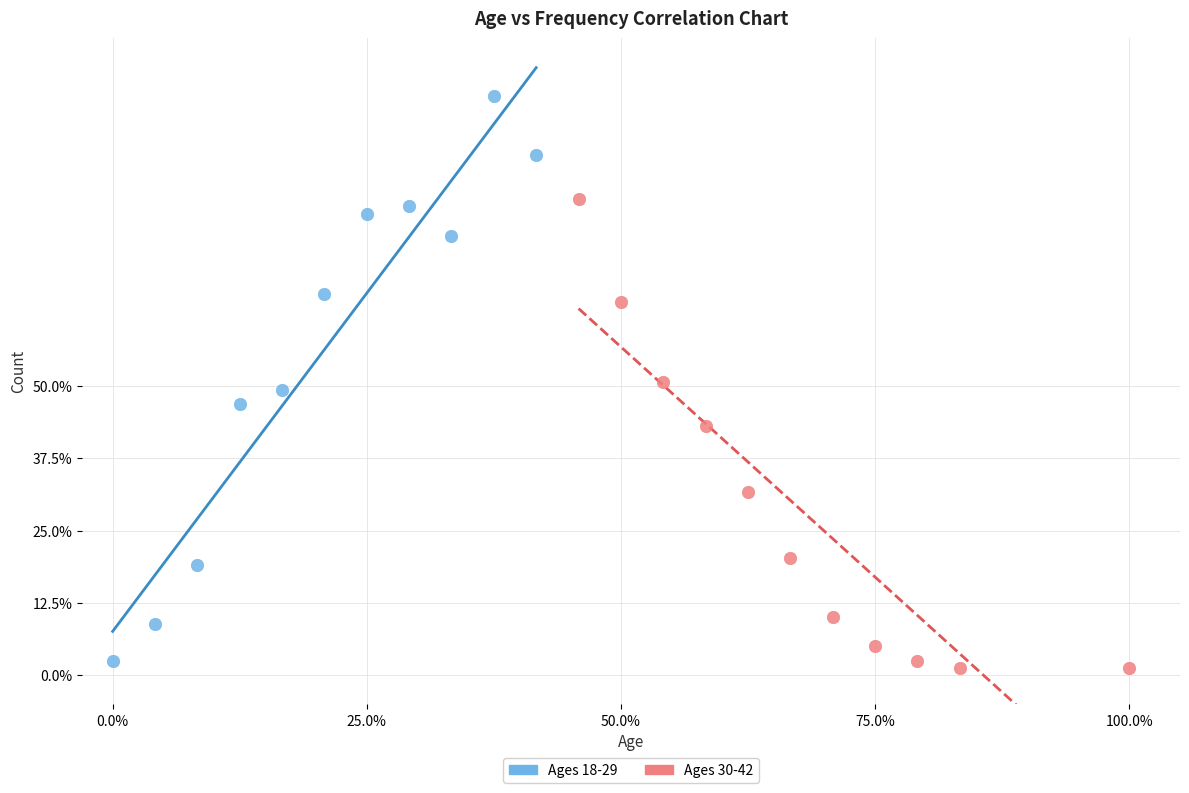

Which series contains the highest Y value?

Ages 18-29